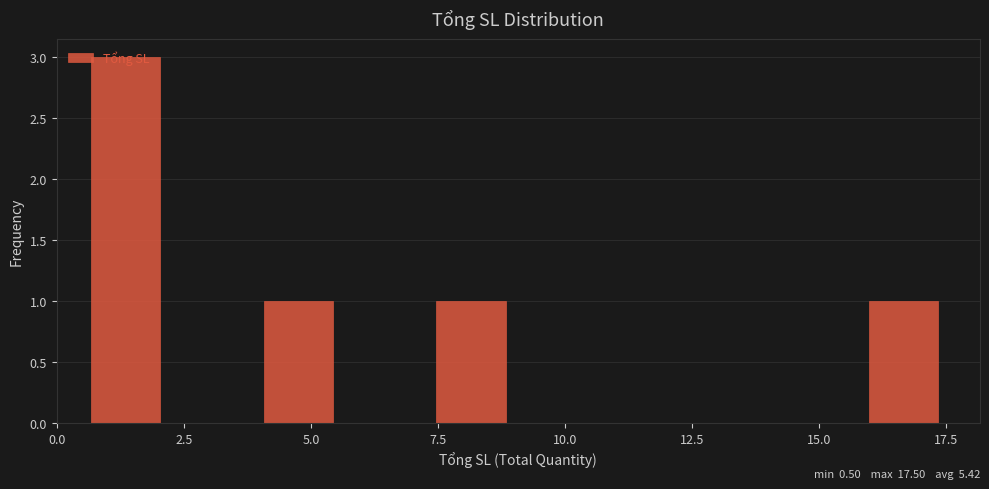

Around what value on the x-axis is the tallest bar? Give the approximate position of its centre, as read against the axis.

1.5